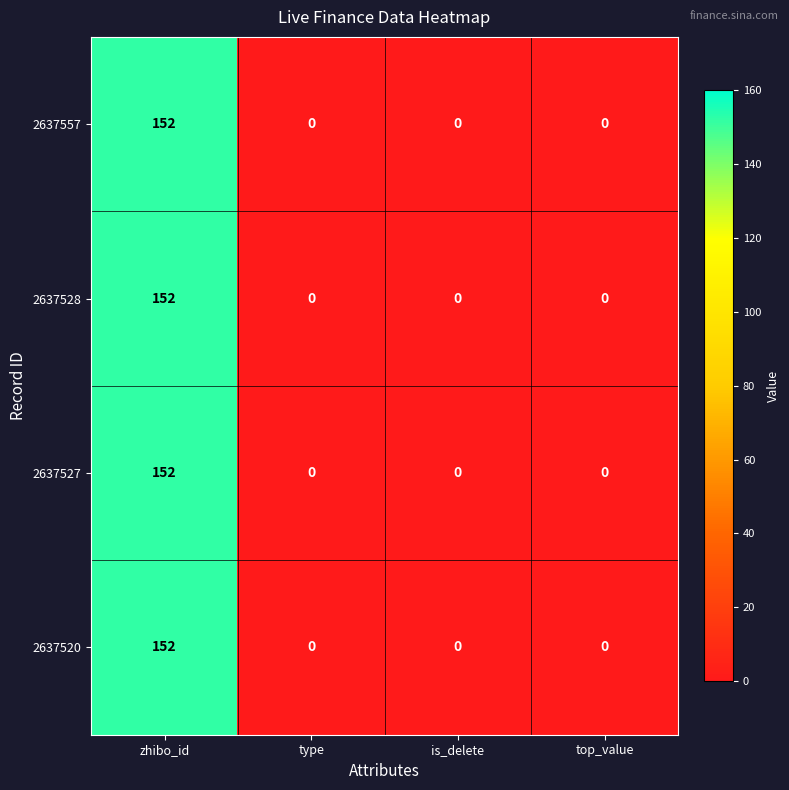

Reading right to left, transcribe all the data shown in this chart.

2637557: top_value=0	is_delete=0	type=0	zhibo_id=152
2637528: top_value=0	is_delete=0	type=0	zhibo_id=152
2637527: top_value=0	is_delete=0	type=0	zhibo_id=152
2637520: top_value=0	is_delete=0	type=0	zhibo_id=152